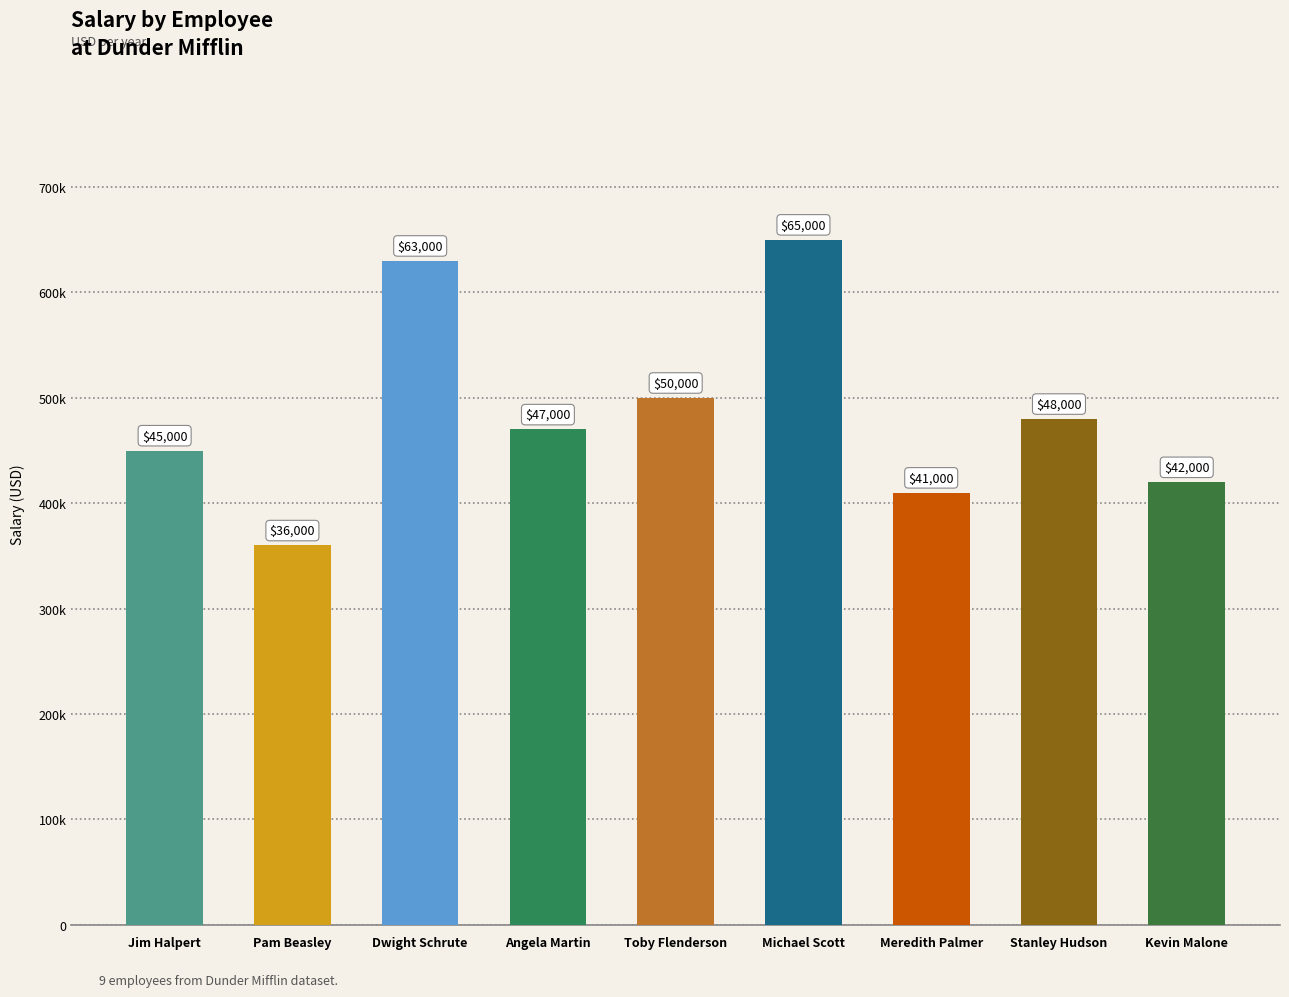

Count the number of data series in this chart.

1